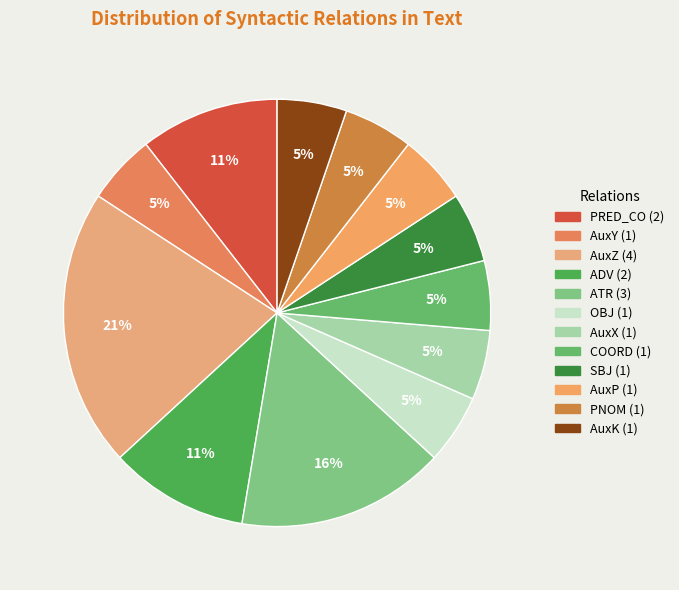

Which slice is the smallest?

AuxY